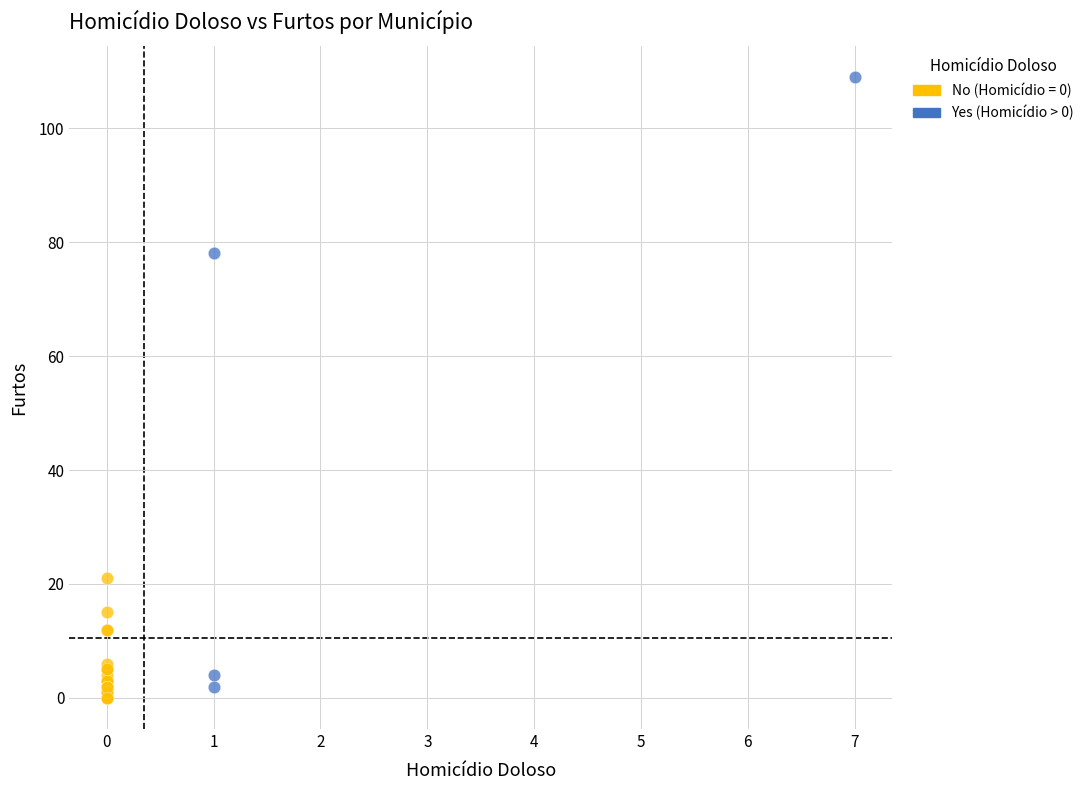

Which series has the largest Y range (max minus min)?

Yes (Homicídio > 0)